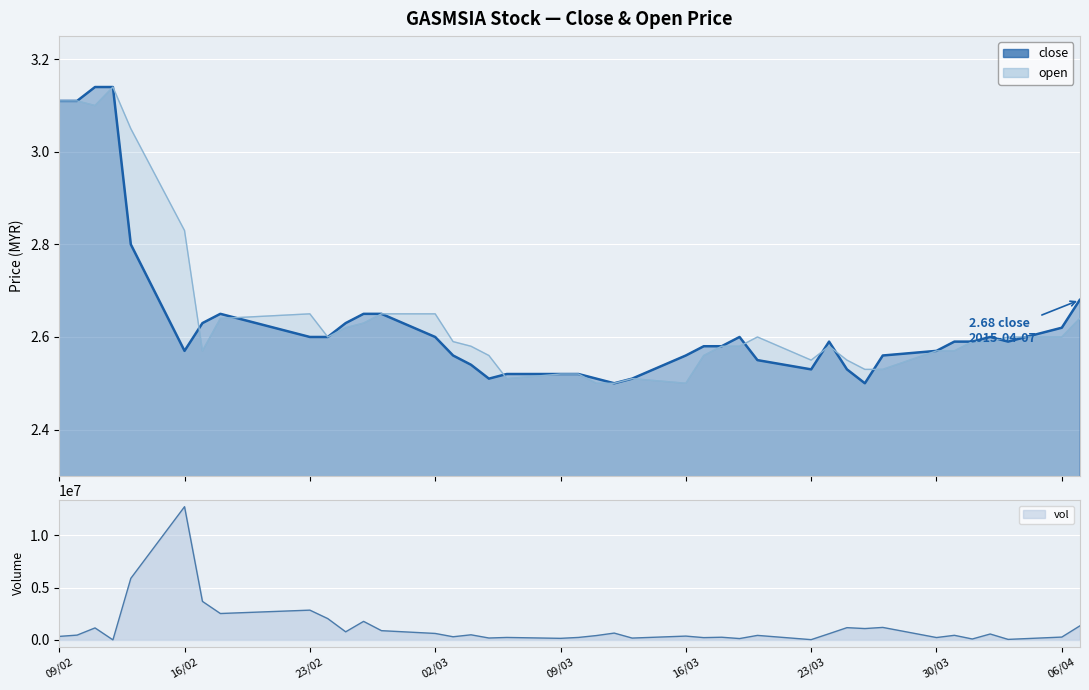

What is the maximum value for vol?

12729000